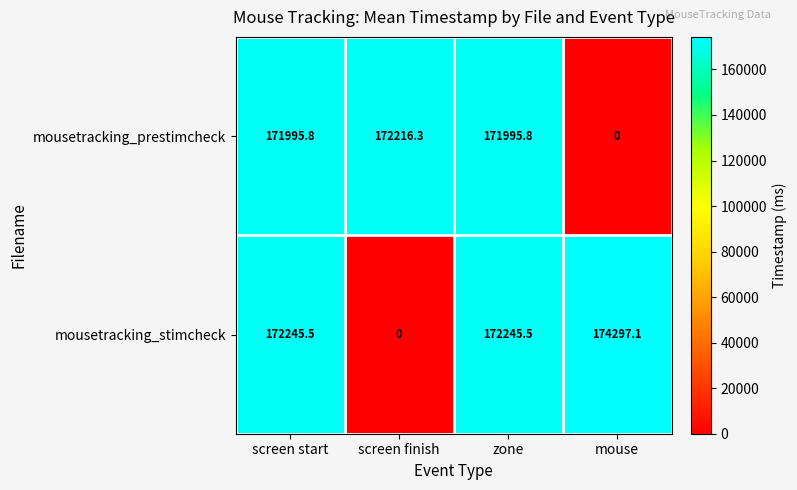

True or false: mousetracking_stimcheck has a value of 172245.5 at screen start.

True